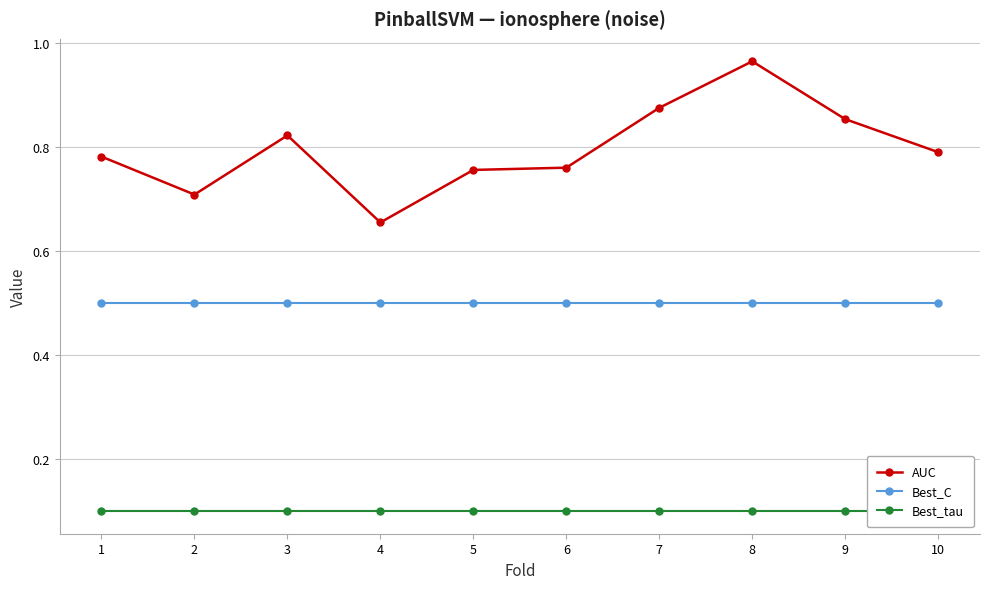

The value of AUC at 6 is 0.8. True or false?

True